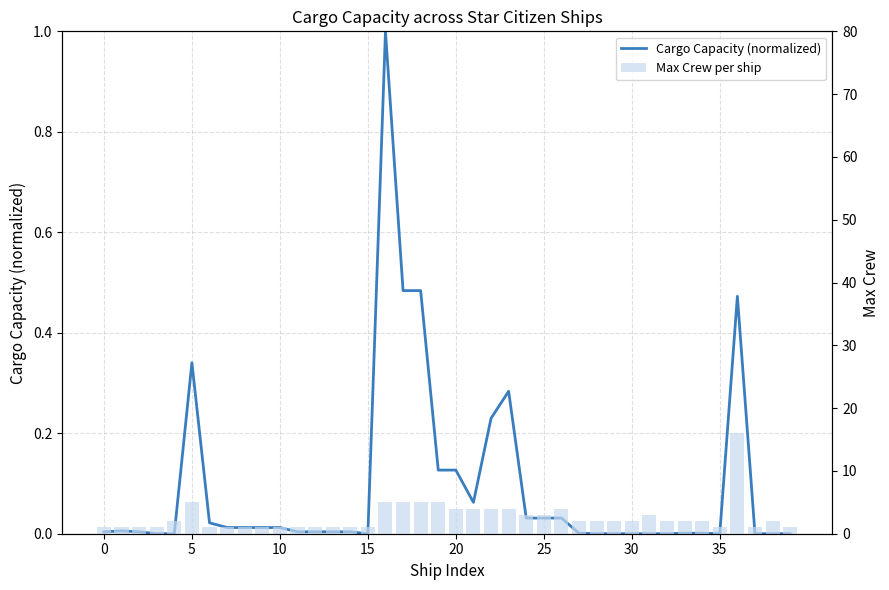

How many series are shown in this chart?

2